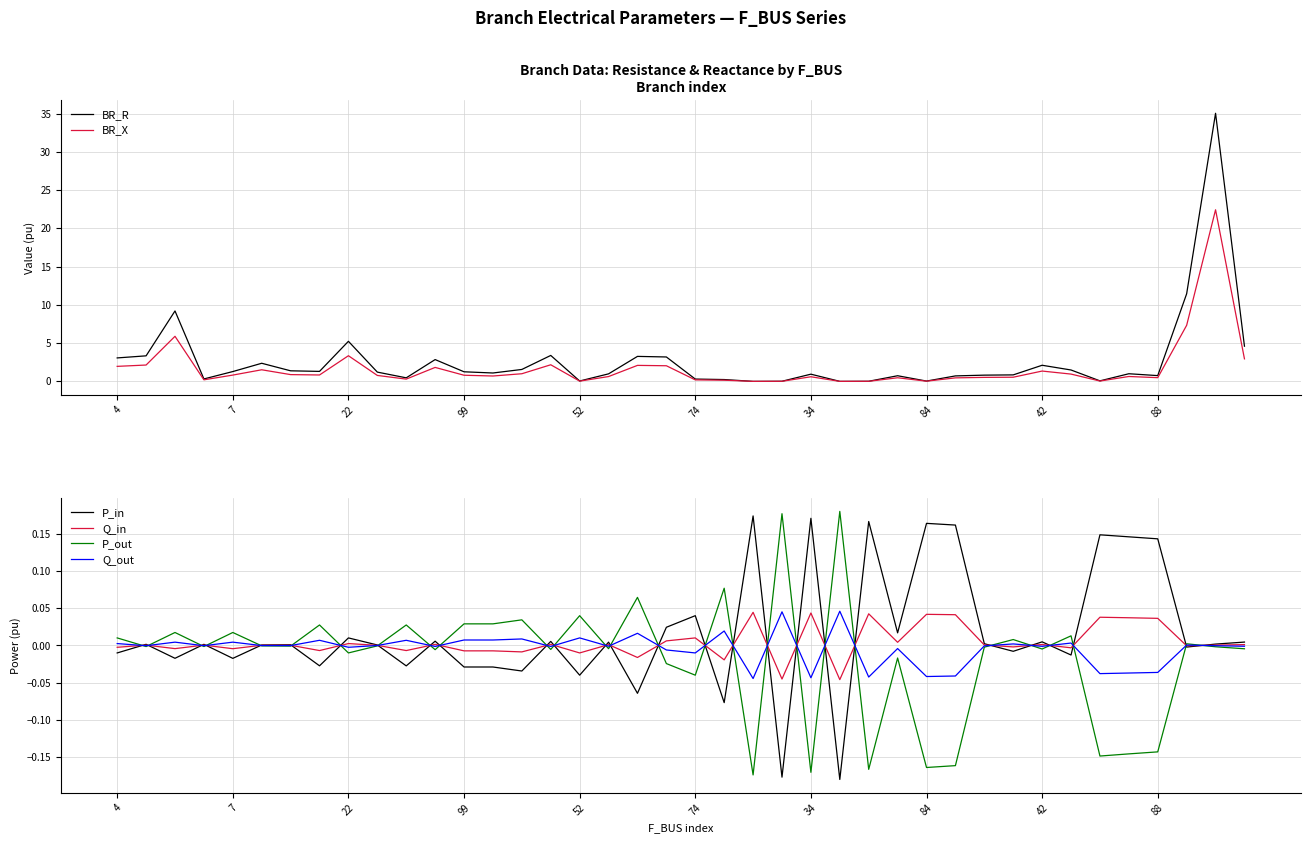

What is the highest value of the BR_R series?

35.0